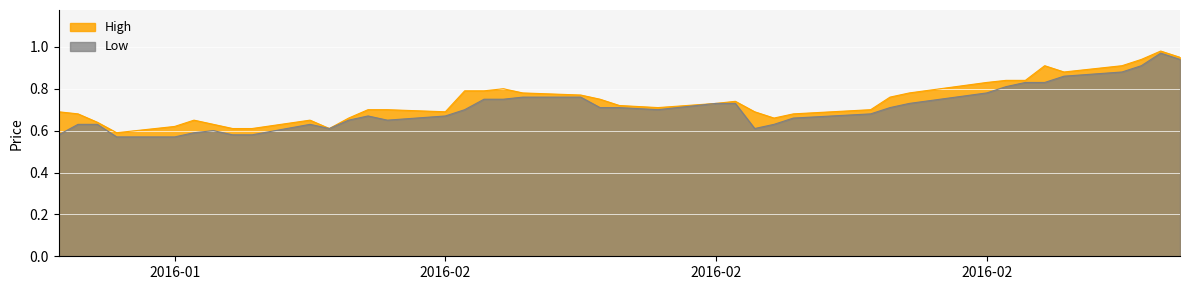

How many interior local valleys does the High series have?

6